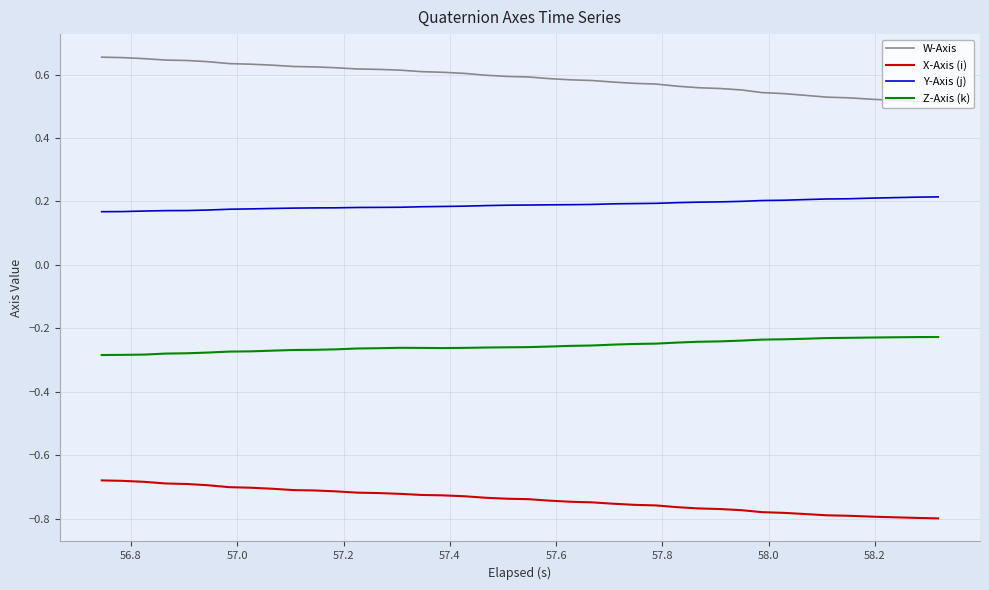

True or false: W-Axis and Z-Axis (k) cross at least once.

False